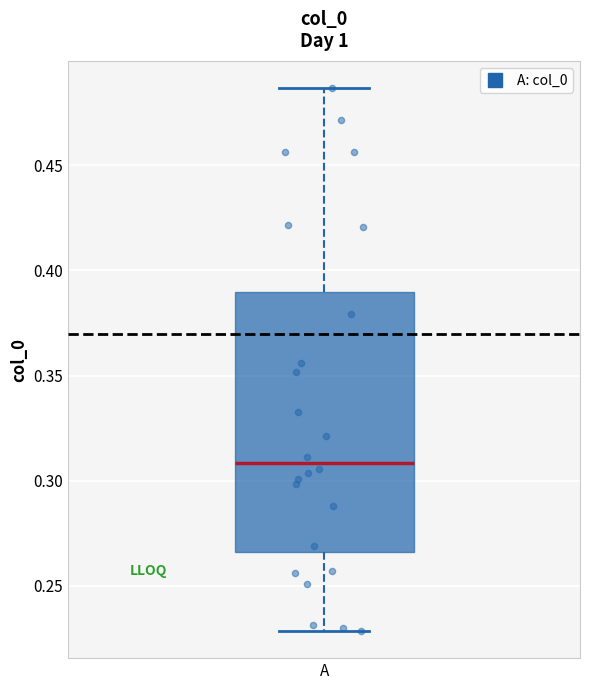

Read this box plot against the y-axis: the position of the median line, the range covered by the box, and the ends of both whiskers. The values are not printed on the chart, so give them approximately, as read against the axis.

median 0.310, box 0.265 to 0.390, whiskers 0.230 to 0.485